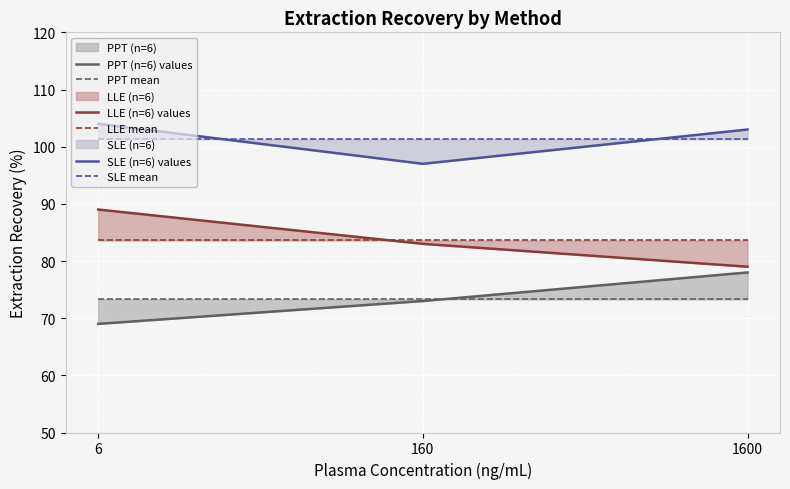

Which series changed the most between 6 and 160?

SLE (n=6) values